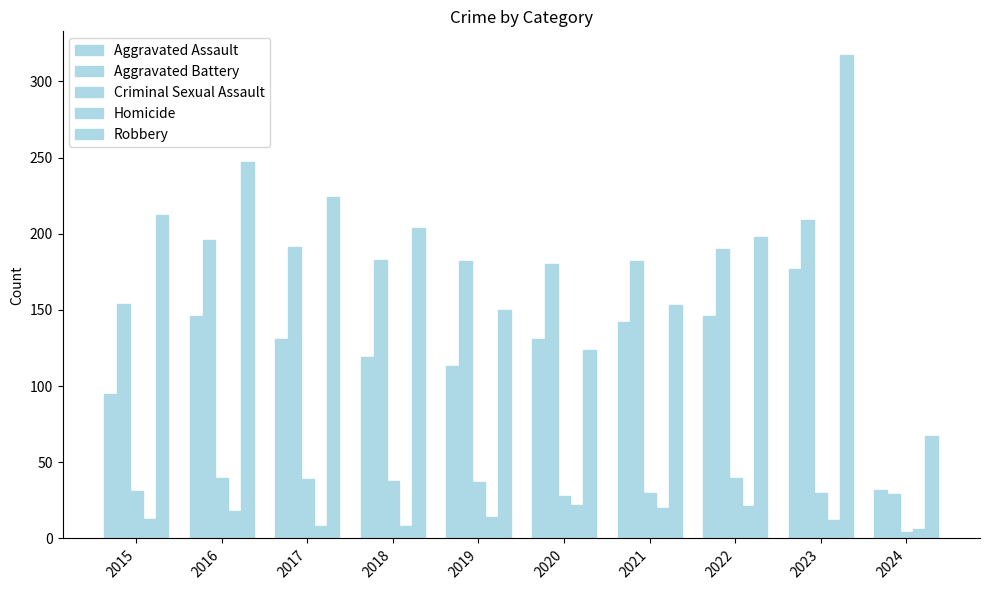

How many bars are there in total?

50